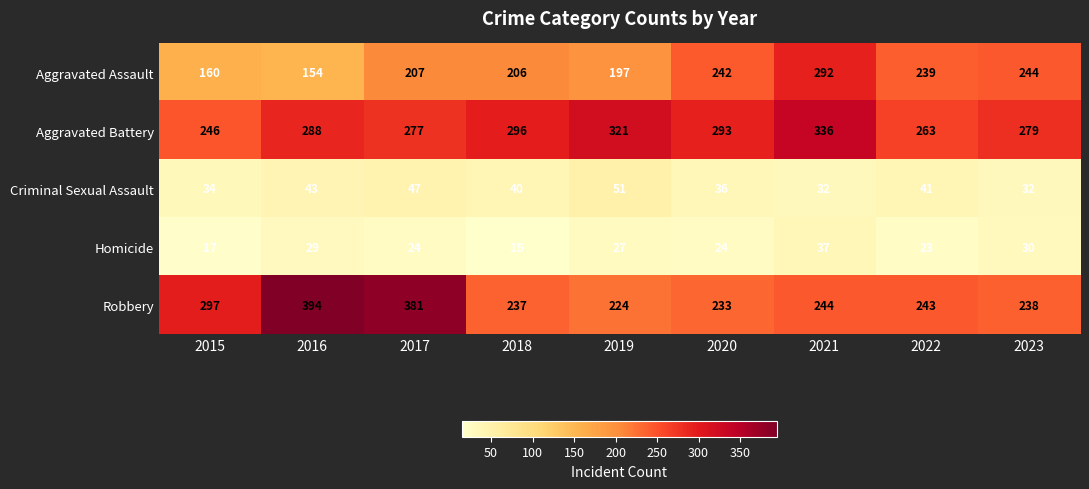

Rank the series by their maximum value, from lowest to highest.

Homicide, Criminal Sexual Assault, Aggravated Assault, Aggravated Battery, Robbery